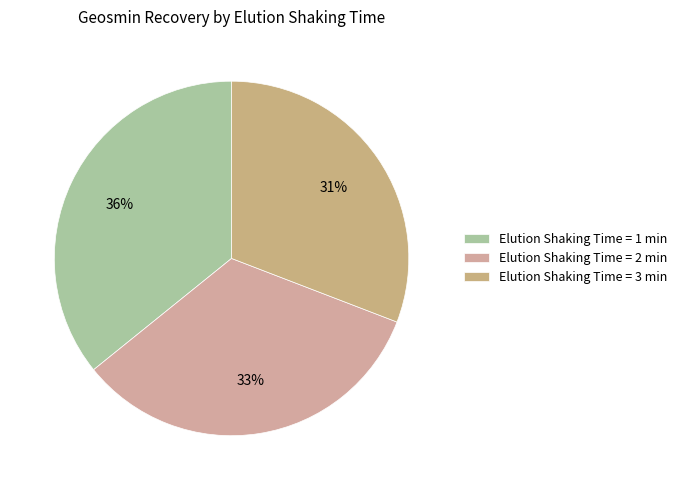

Rank the categories by value from lowest to highest.

Elution Shaking Time = 3 min, Elution Shaking Time = 2 min, Elution Shaking Time = 1 min